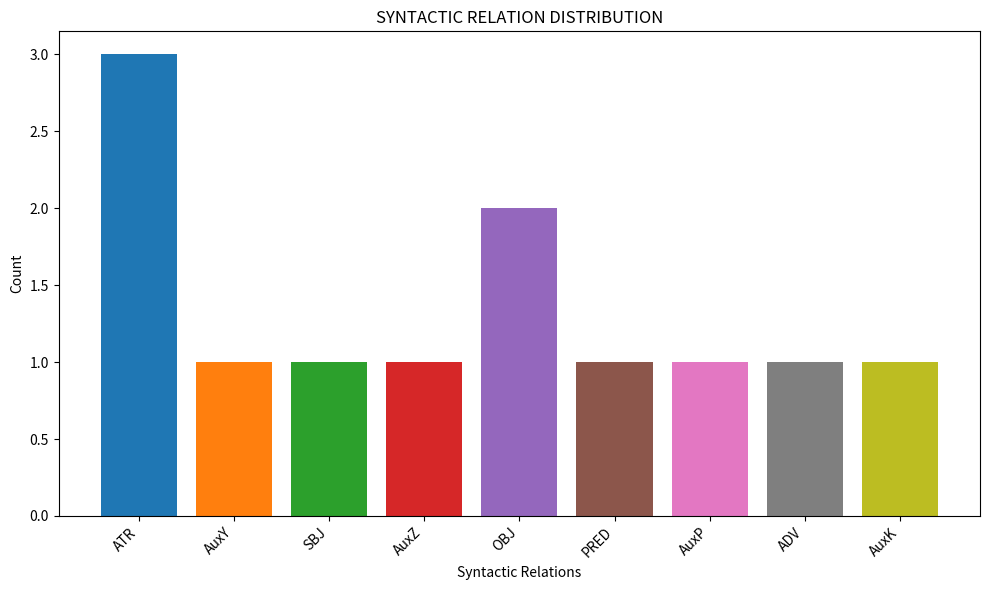

What is the maximum value shown in the chart?

3